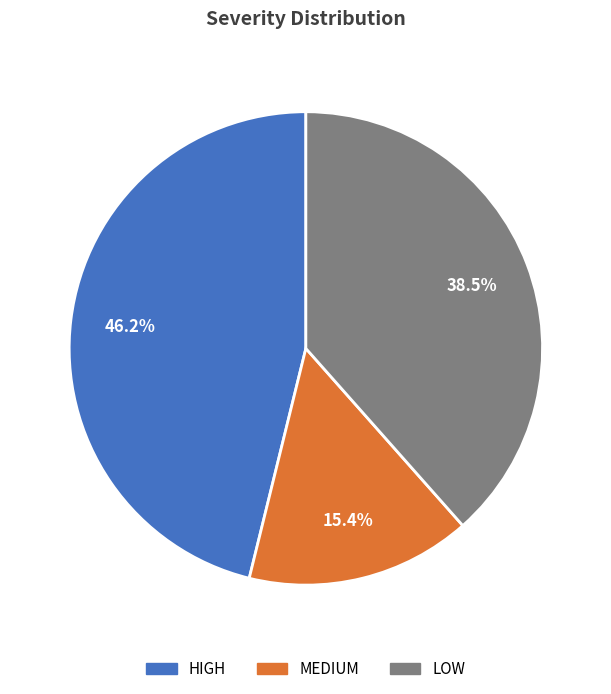

Combined, do HIGH and LOW account for over 50%?

Yes